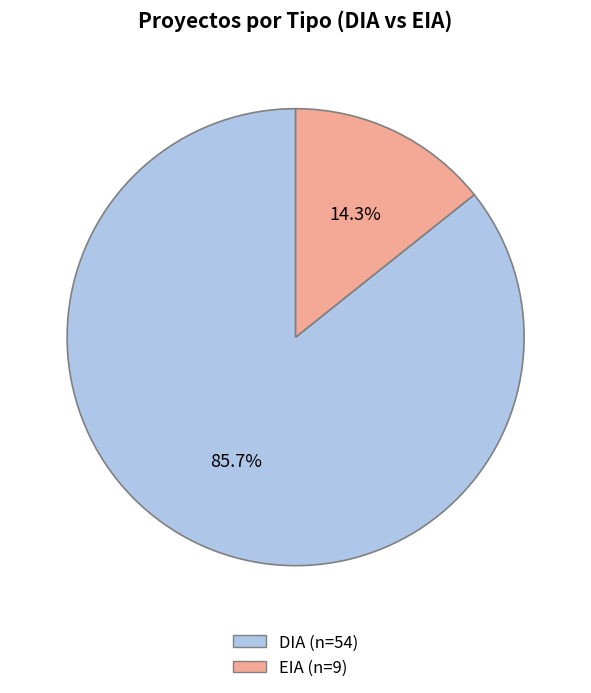

Is EIA the majority of the pie?

No